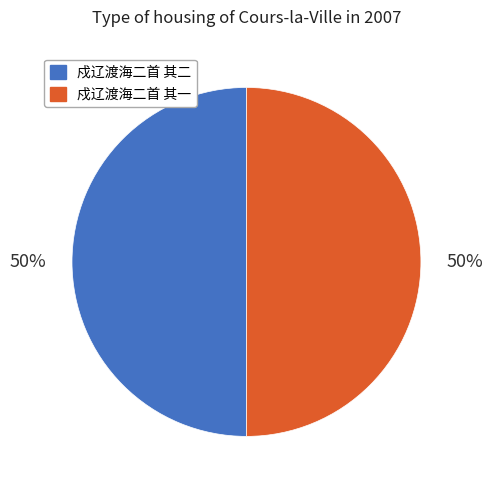

Do 戍辽渡海二首 其二 and 戍辽渡海二首 其一 together represent more than half of the pie?

Yes